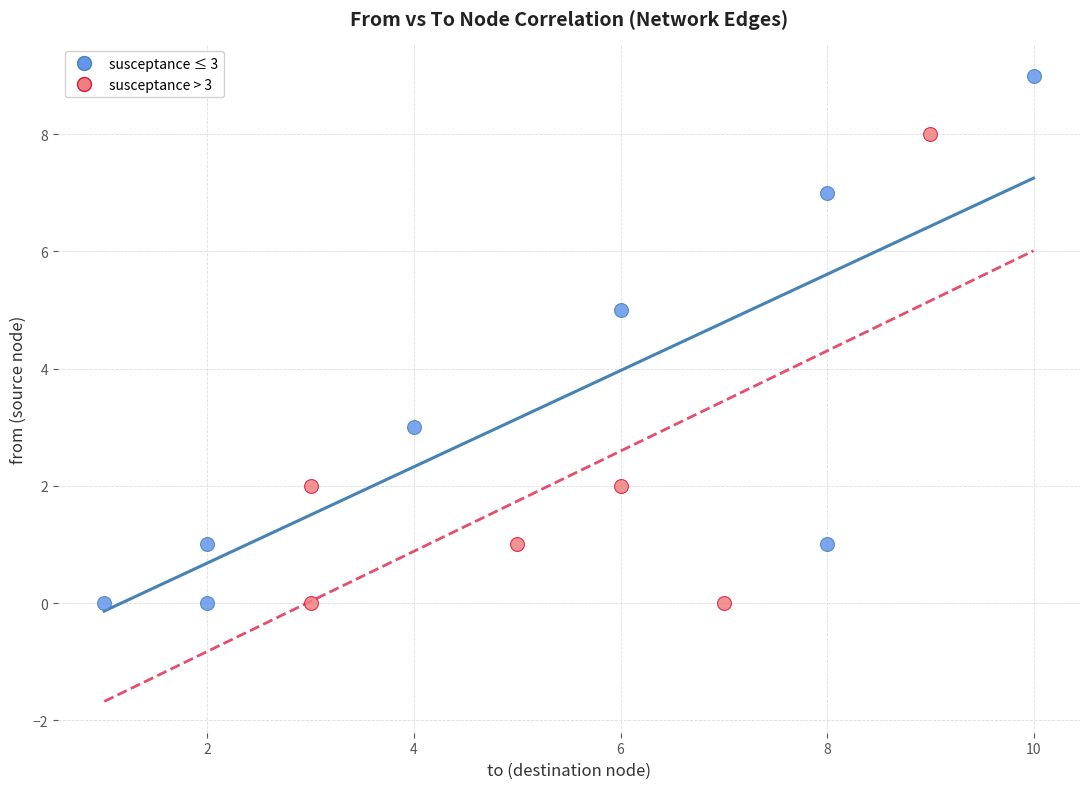

Which series has the largest Y range (max minus min)?

susceptance ≤ 3